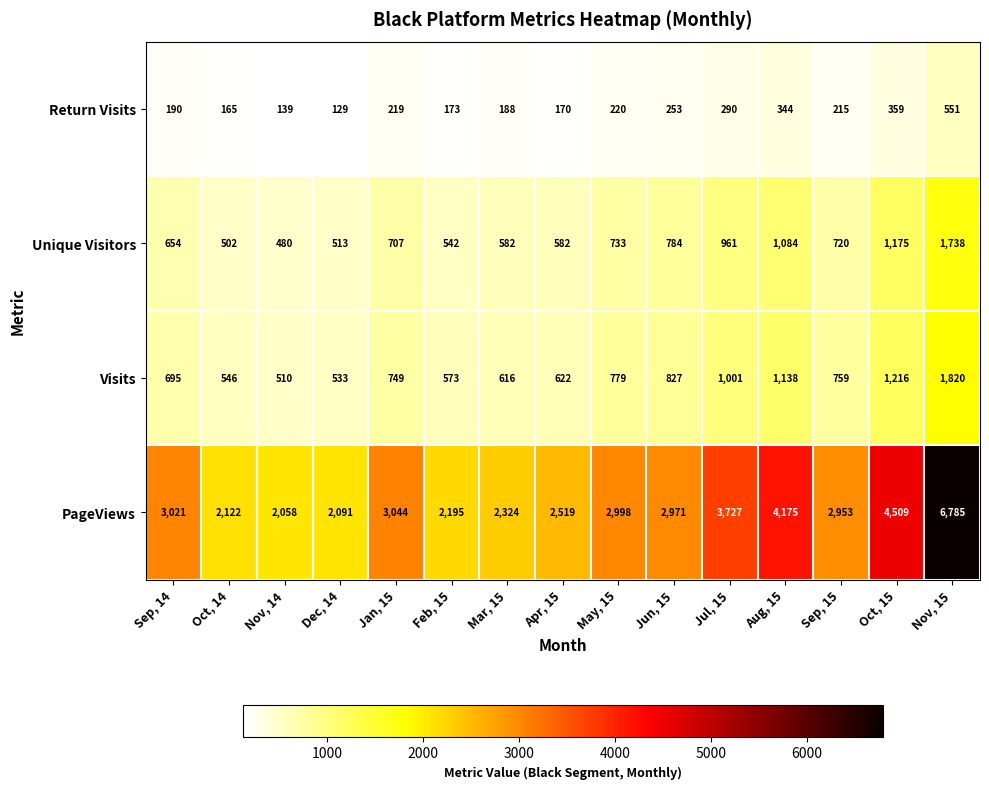

The Visits series shows 314 at Apr, 15. True or false?

False